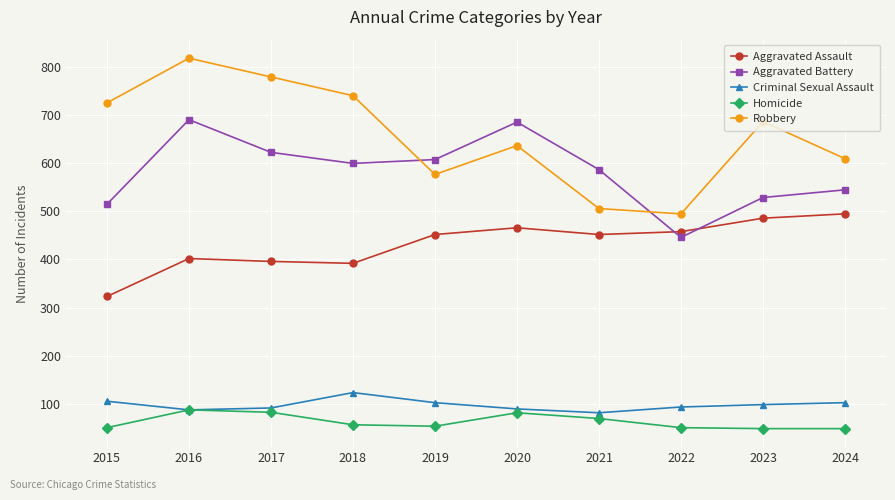

Where is the first local maximum for Robbery?

2016